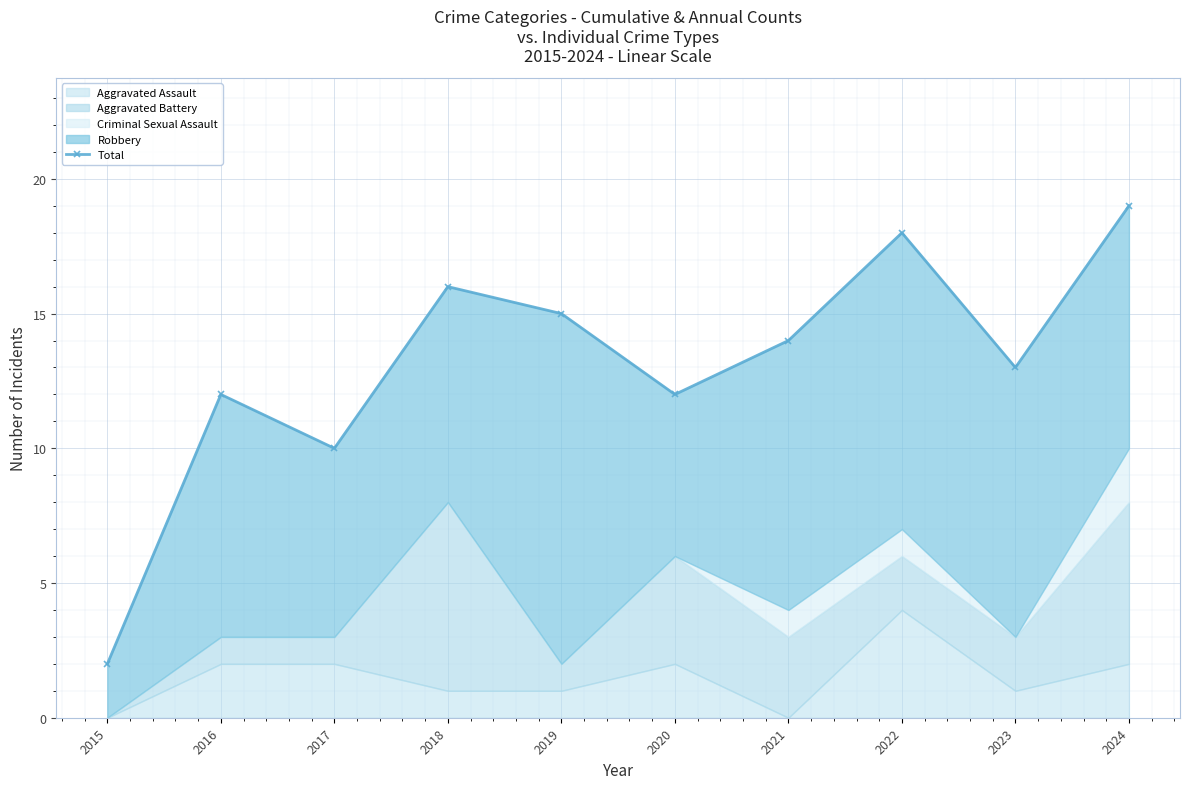

Is it true that the value at 2017 is 10?

True